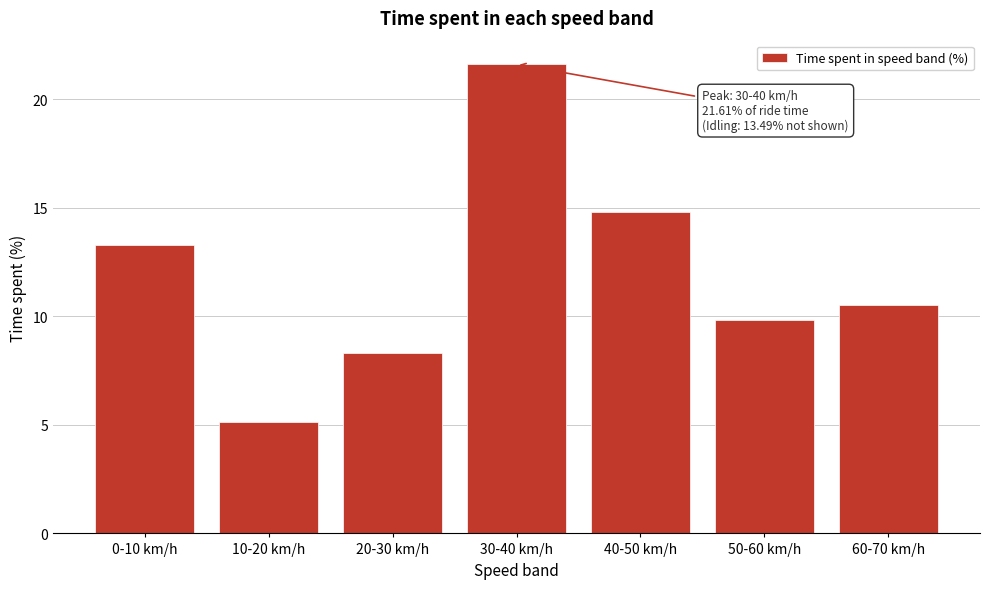

Reading left to right, list all the values displayed in this chart.

13.3	5.1	8.3	21.6	14.8	9.8	10.5